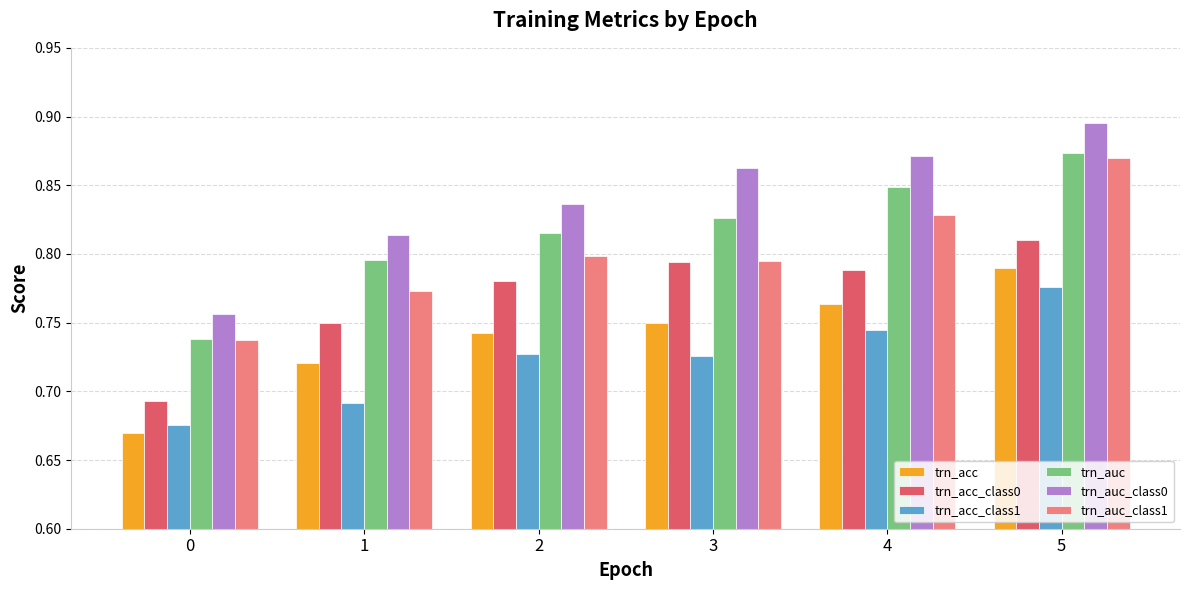

Which category has the highest value across all series?

5